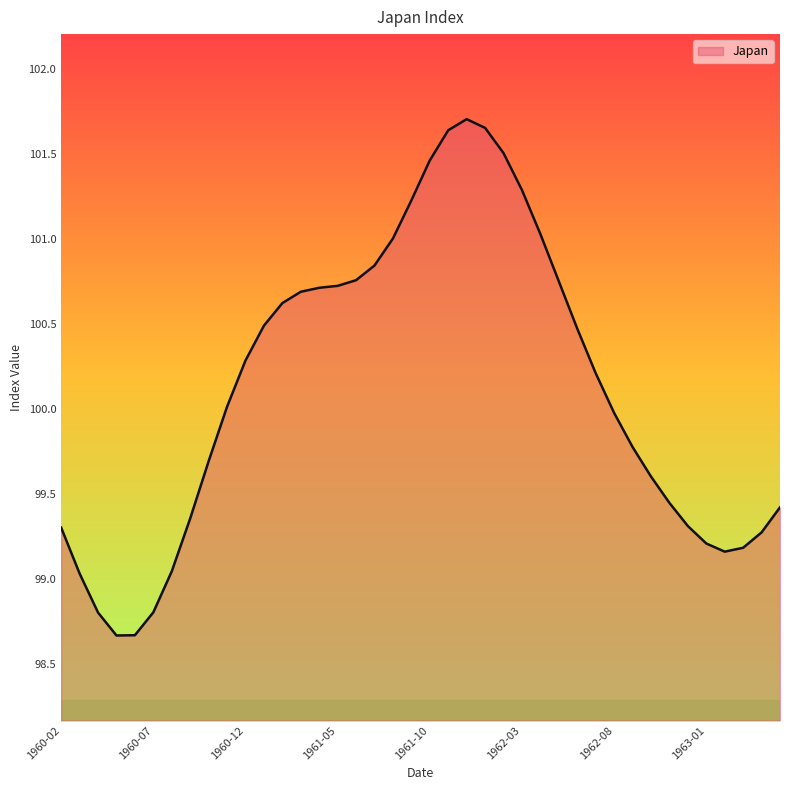

How many lines are shown in the chart?

1